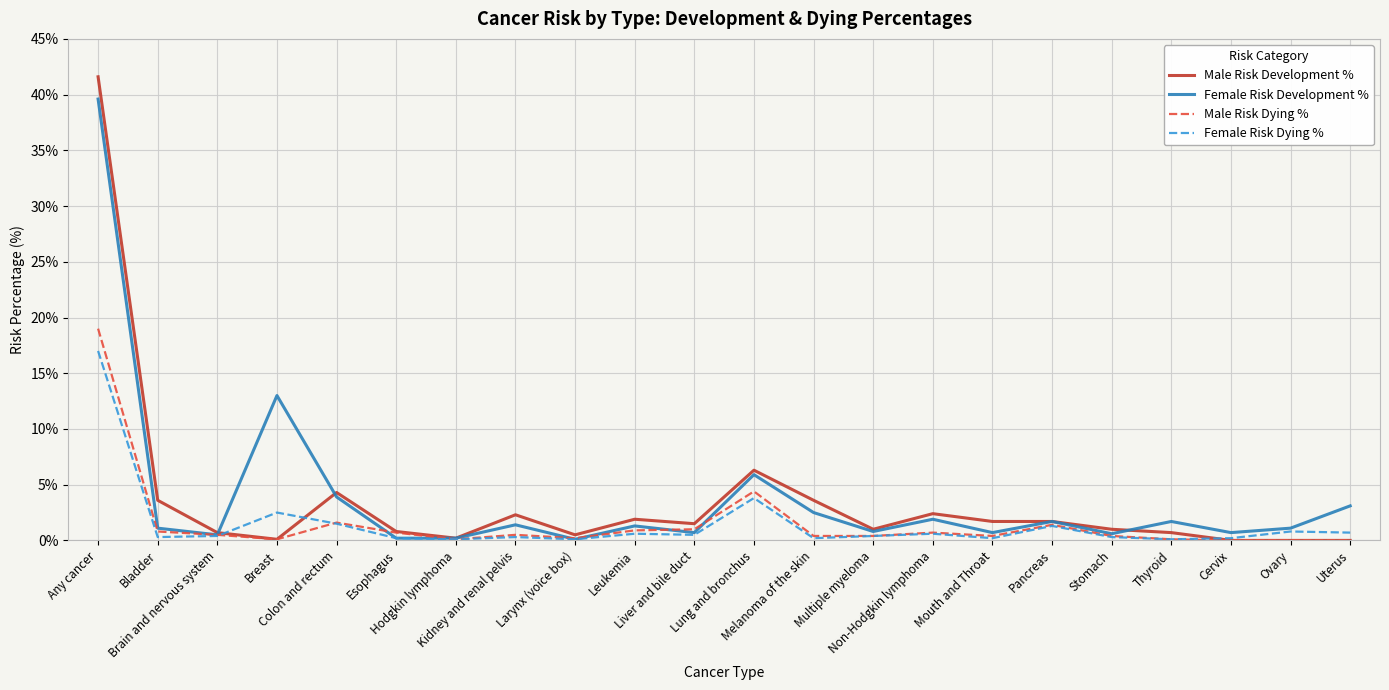

True or false: Male Risk Development % has more than 0 points higher than both neighbors.

True